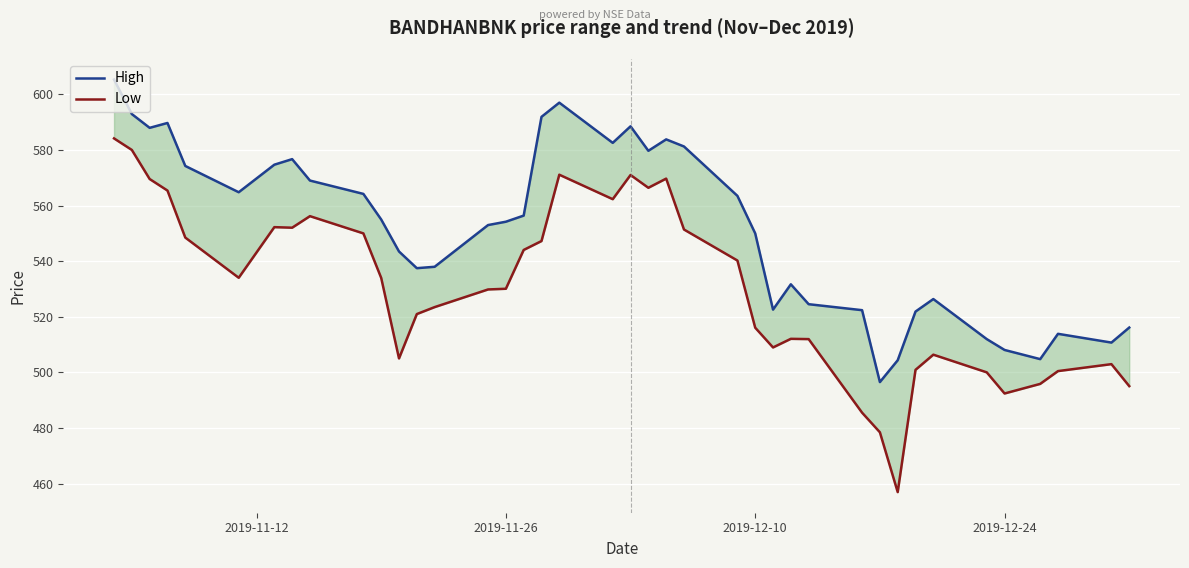

What is the maximum value shown in the chart?

605.3